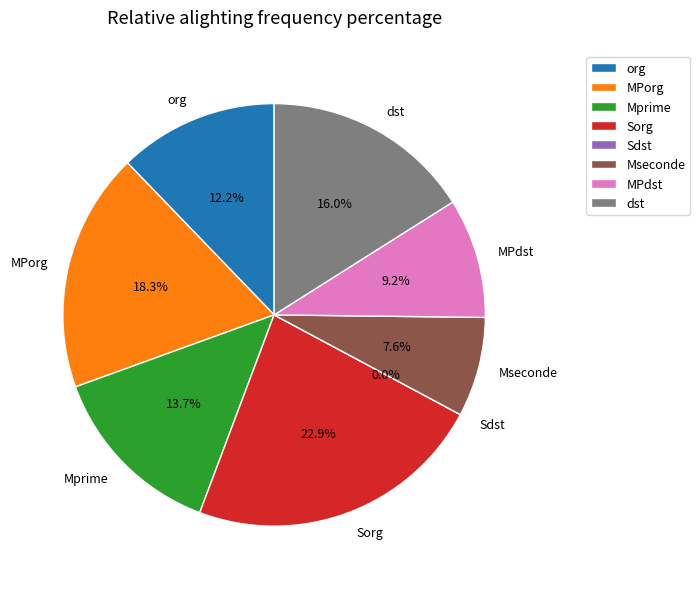

True or false: 時區 accounts for 11% of the total.

False